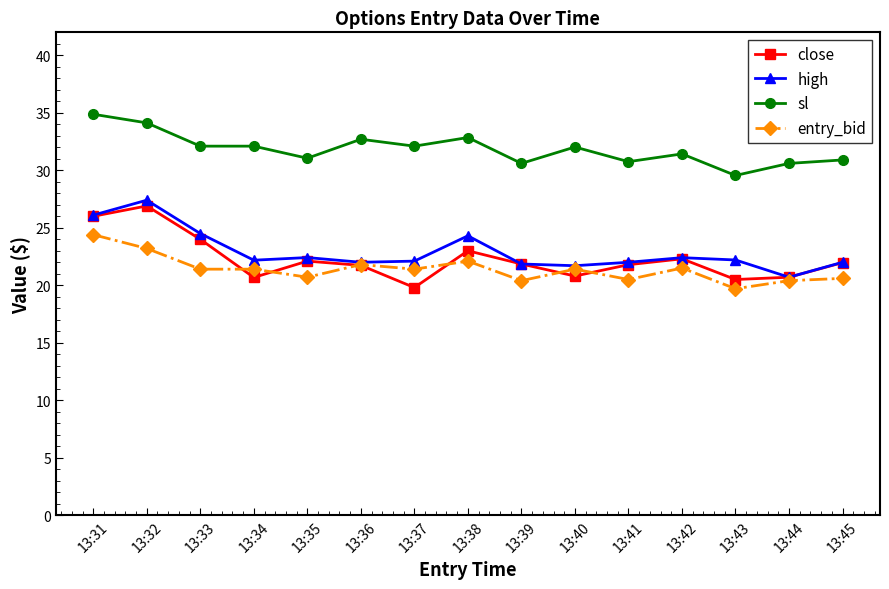

True or false: high and sl intersect in this chart.

False